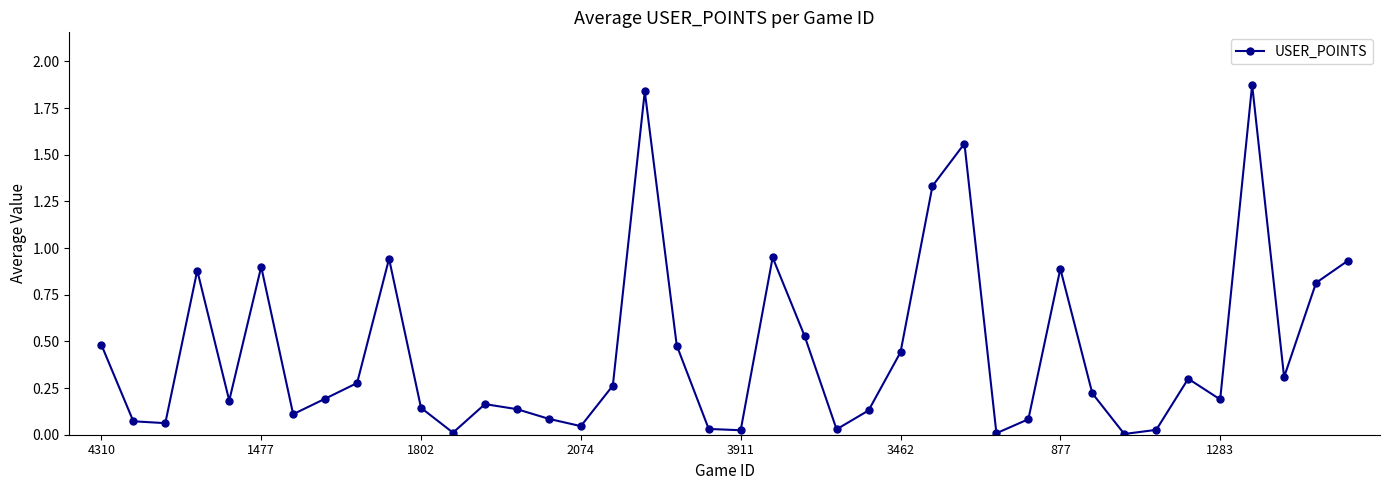

How many interior local valleys (lower than both neighbors) does the data have?

11